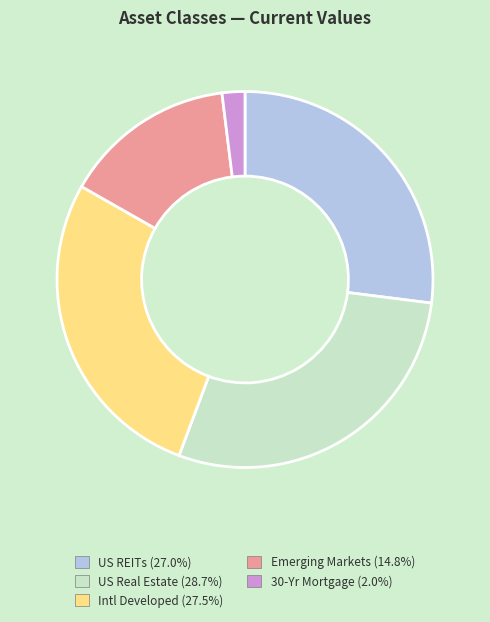

Is the sum of 30-Yr Mortgage and US REITs greater than half?

No